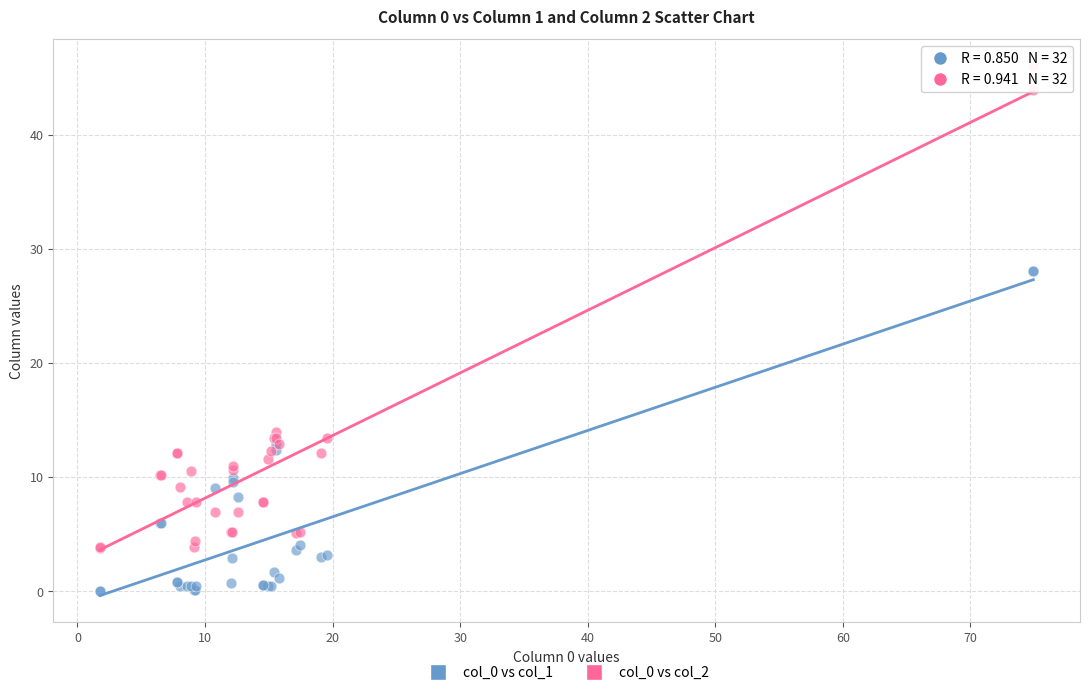

What is the X range (max minus min) for the scatter plot?

73.2